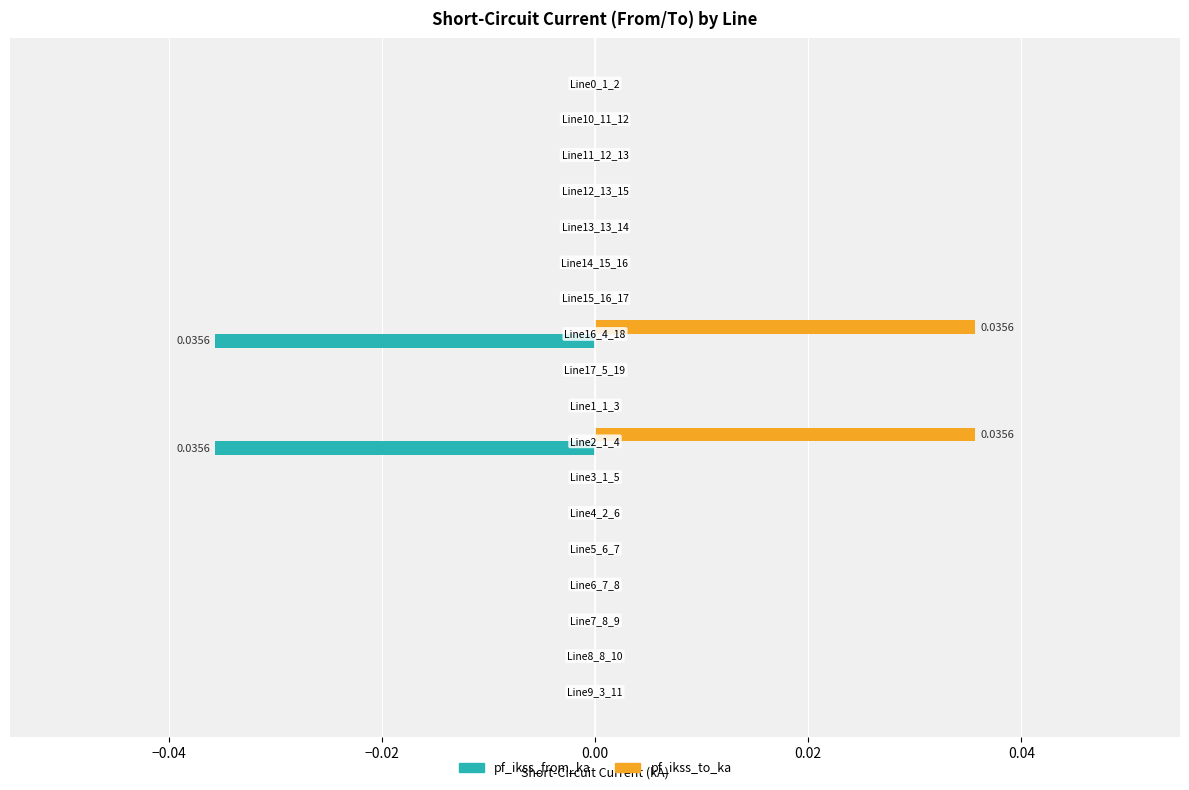

Count the number of categories in the chart.

18